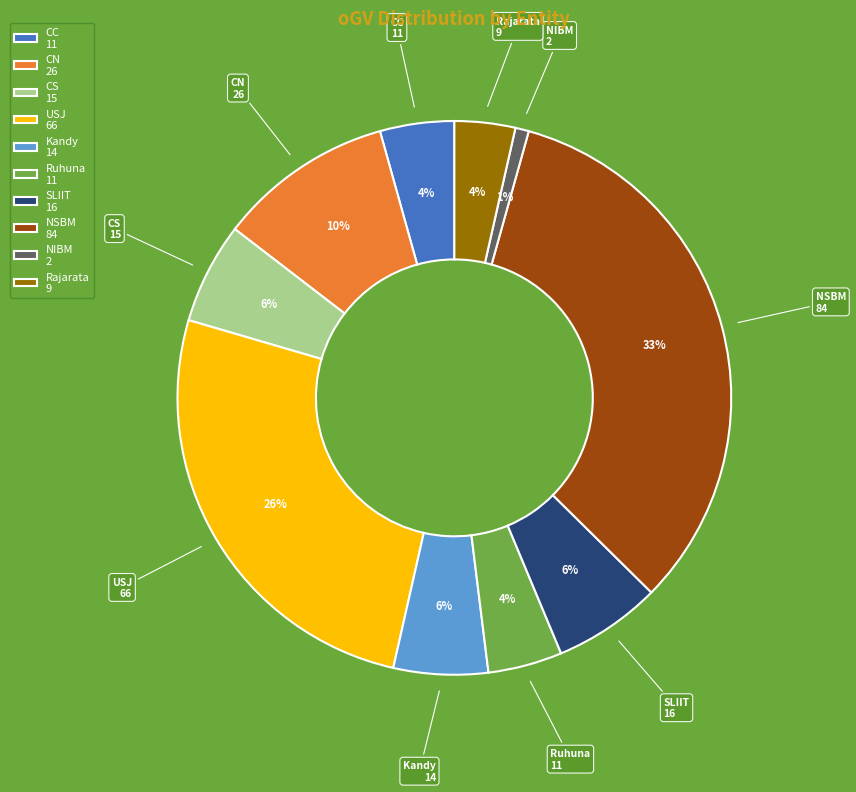

To the nearest percent, what percentage of the pie is NSBM?

33%